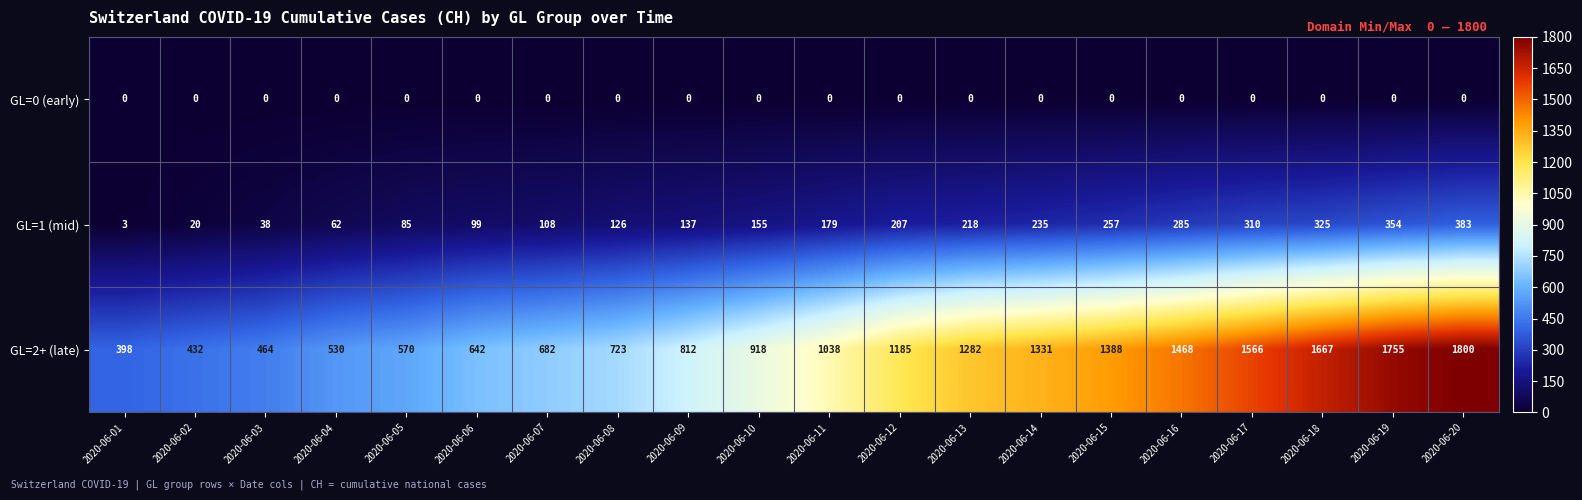

What is the maximum value for GL=2+ (late)?

1800